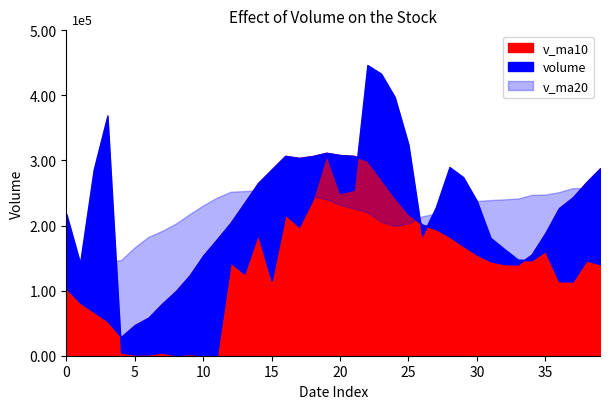

Which label corresponds to the smallest value in the chart?

10